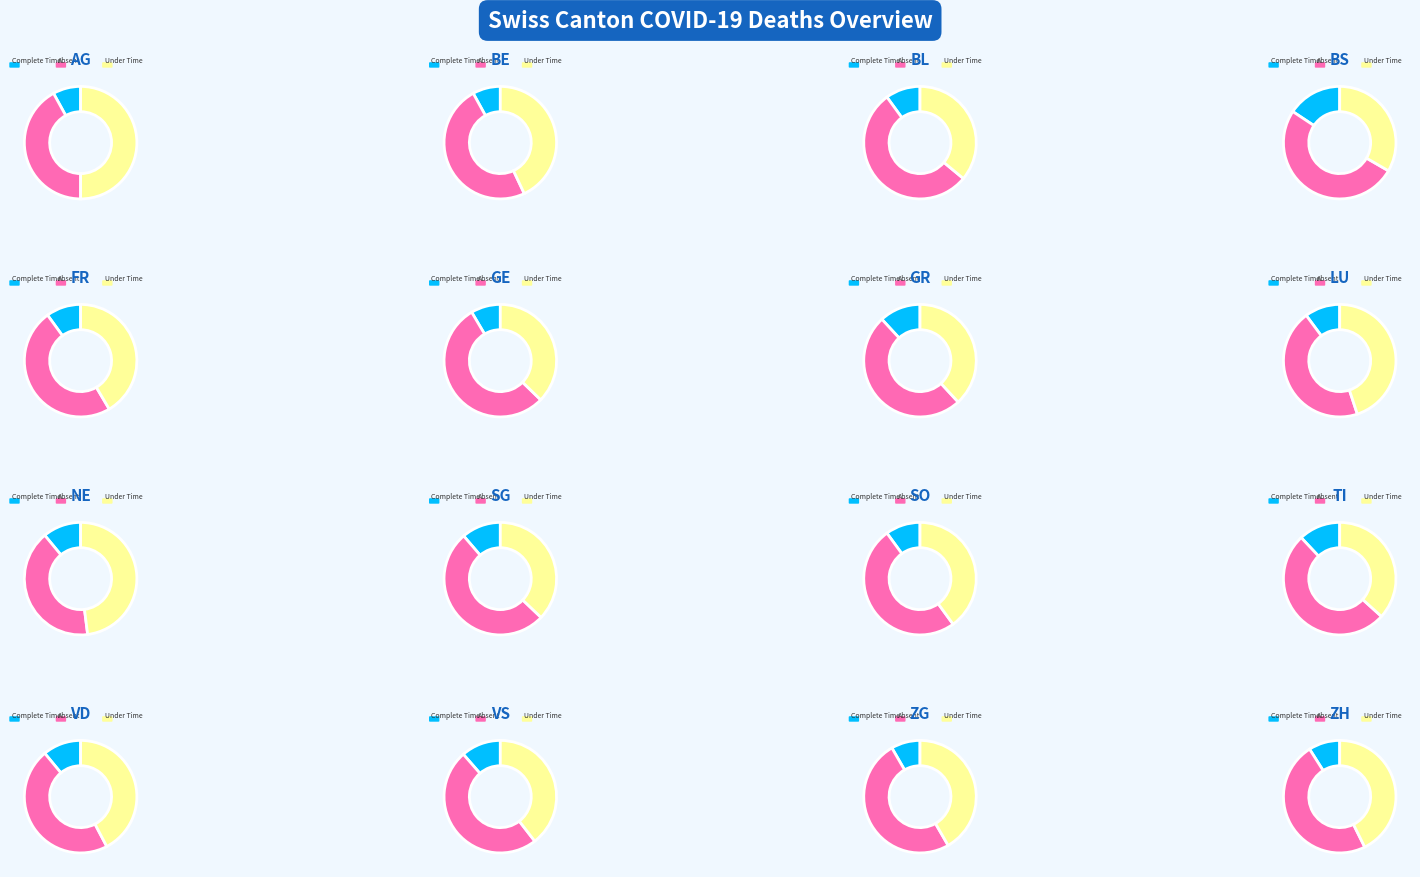

Is it true that 14 is 13% of the pie?

False